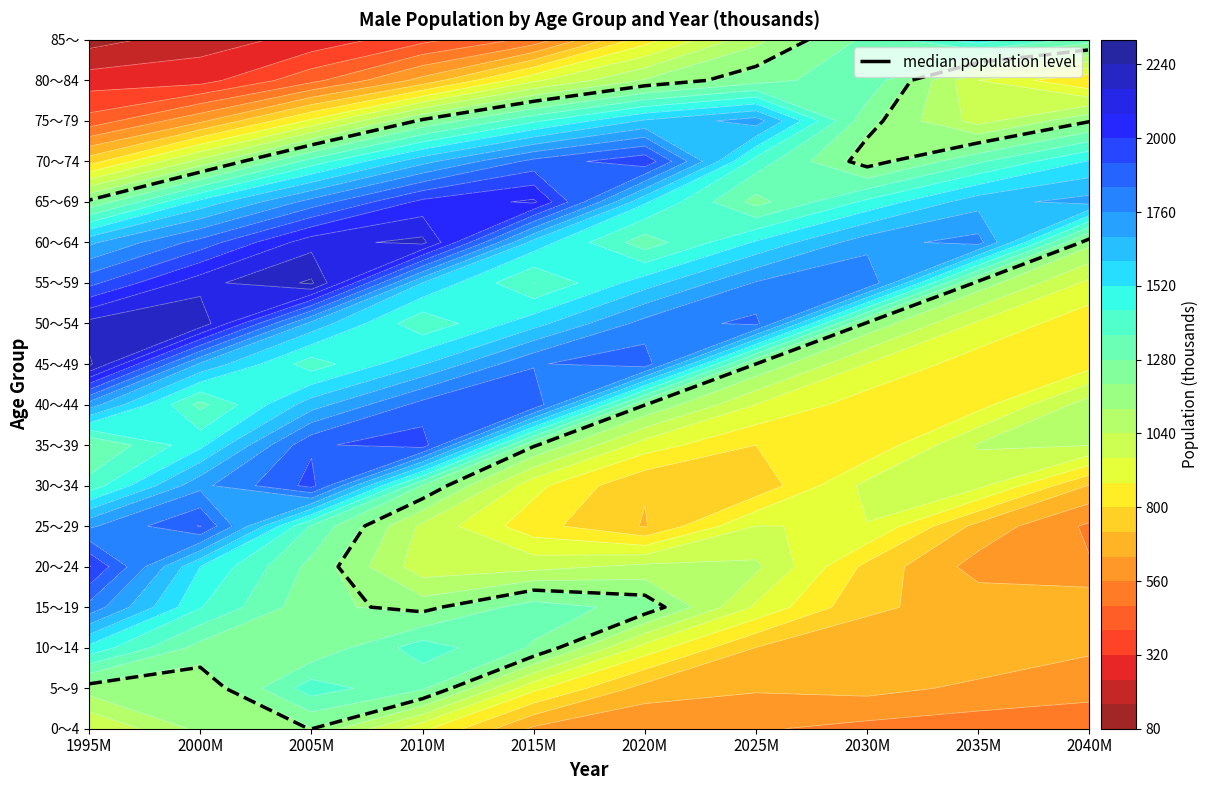

Is the value of 60～64 at 0 greater than the value of 70～74 at 6?

Yes